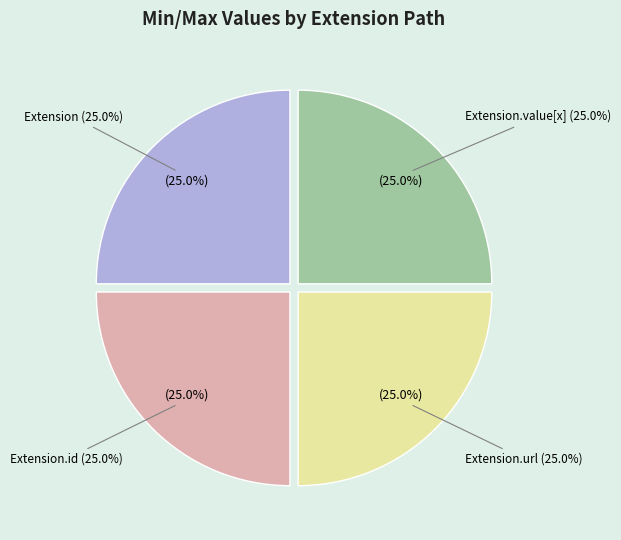

The Extension.extension slice represents 1% of the pie. True or false?

False